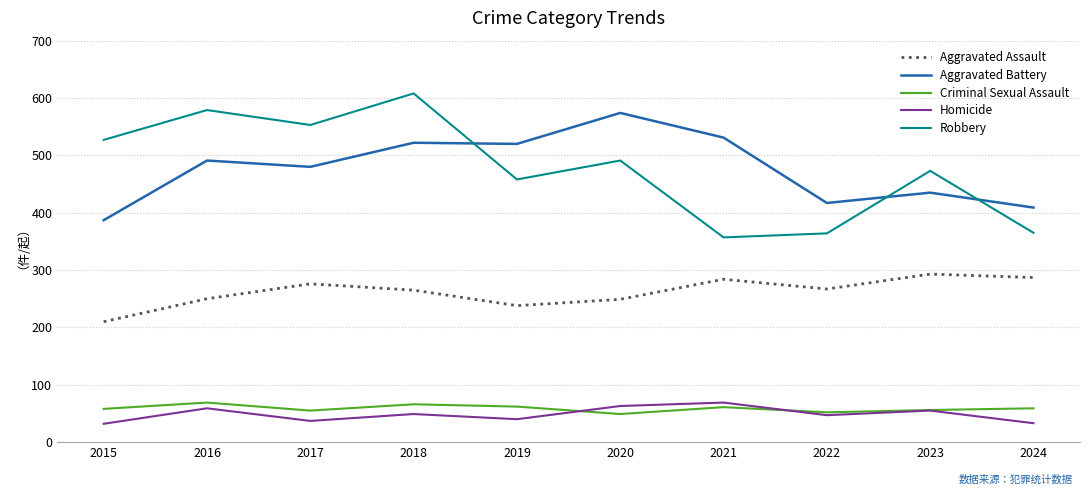

What is the difference between the Criminal Sexual Assault values at 2017 and 2015?

3